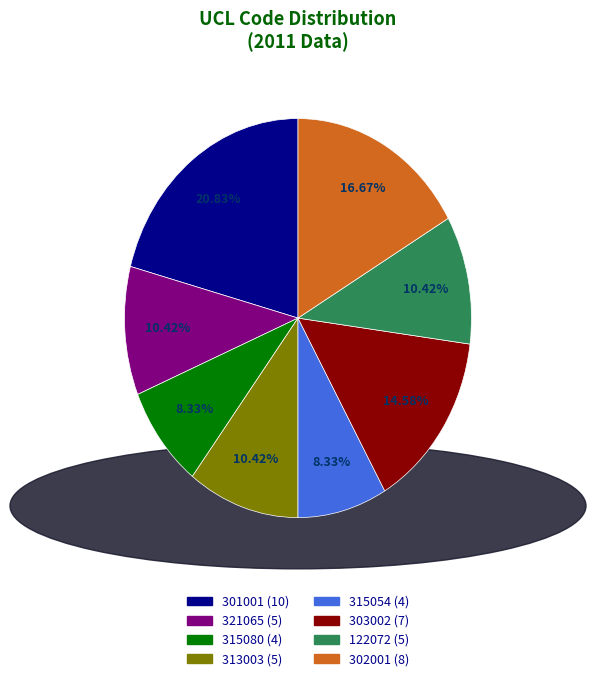

Does 313003 represent more than half of the total?

No